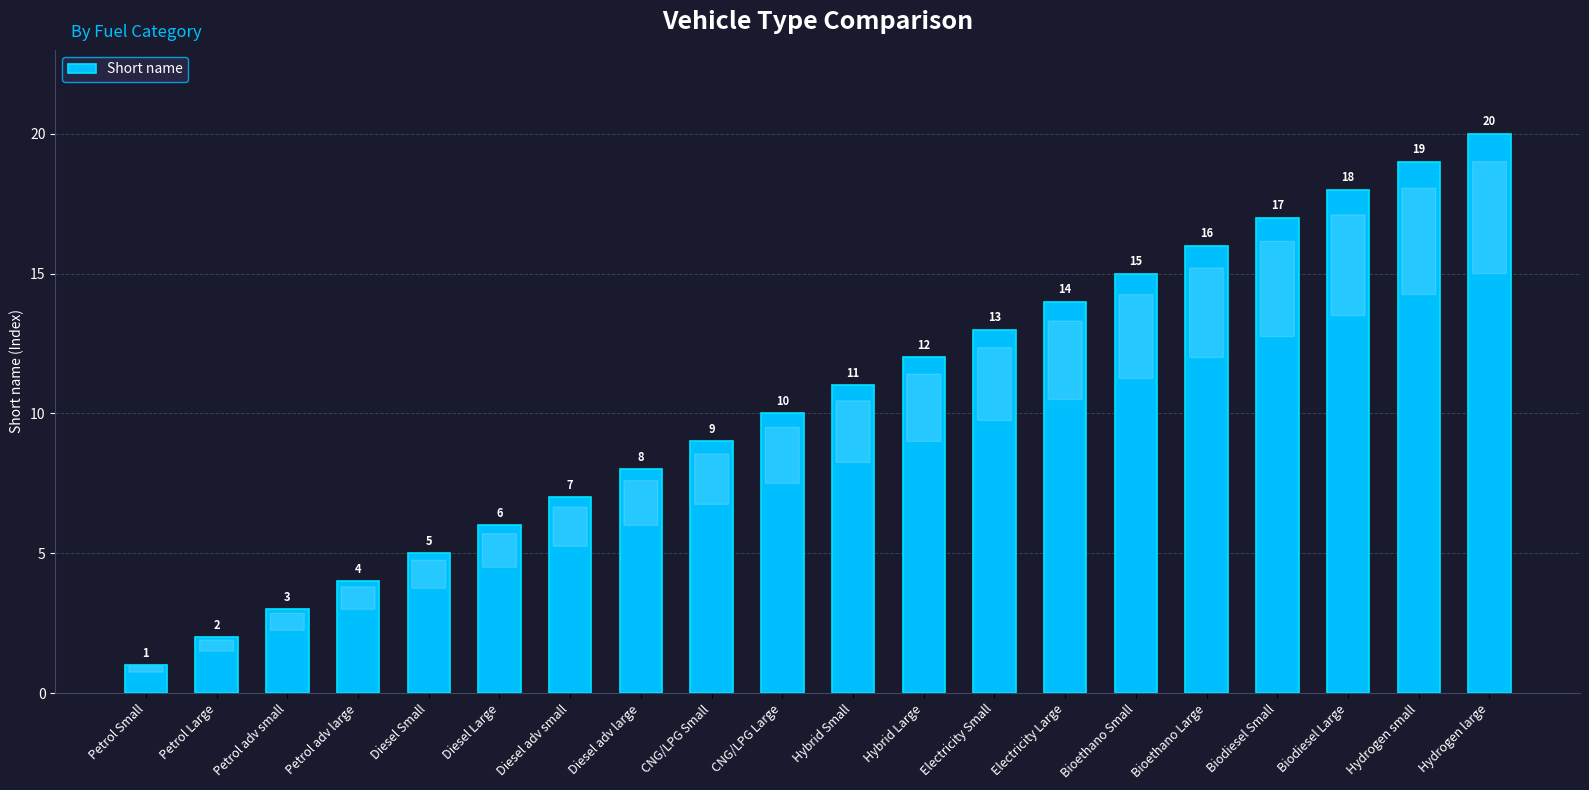

What is the ratio of the value at Biodiesel Large to the value at Diesel Small?

3.6